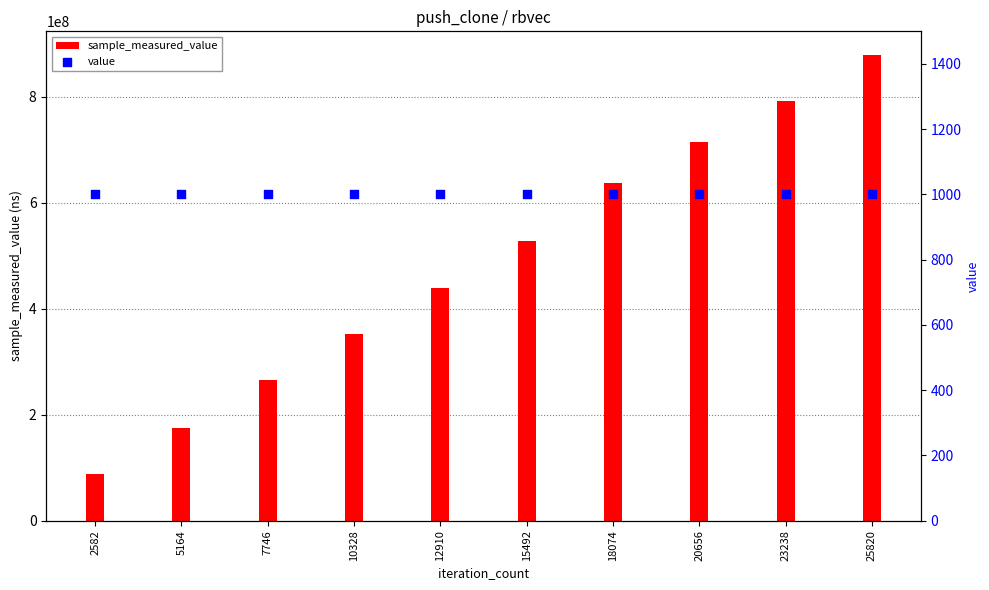

Which series contains the lowest Y value?

value